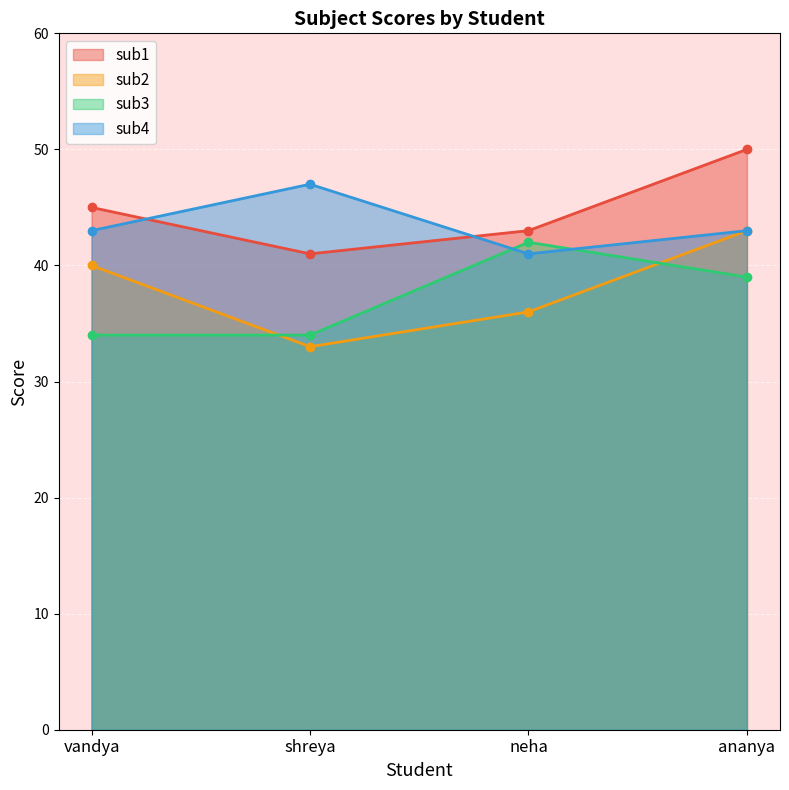

At which category does sub1 reach its first local valley?

shreya